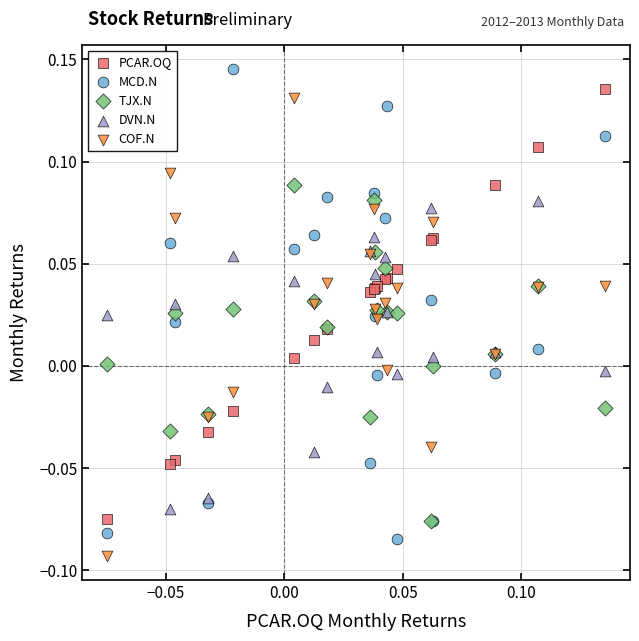

What are all the series names shown in the legend?

PCAR.OQ, MCD.N, TJX.N, DVN.N, COF.N